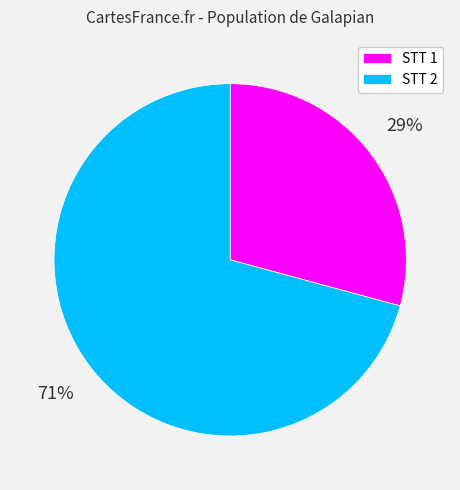

To the nearest percent, what is the difference between the STT 2 and STT 1 slice percentages?

42%